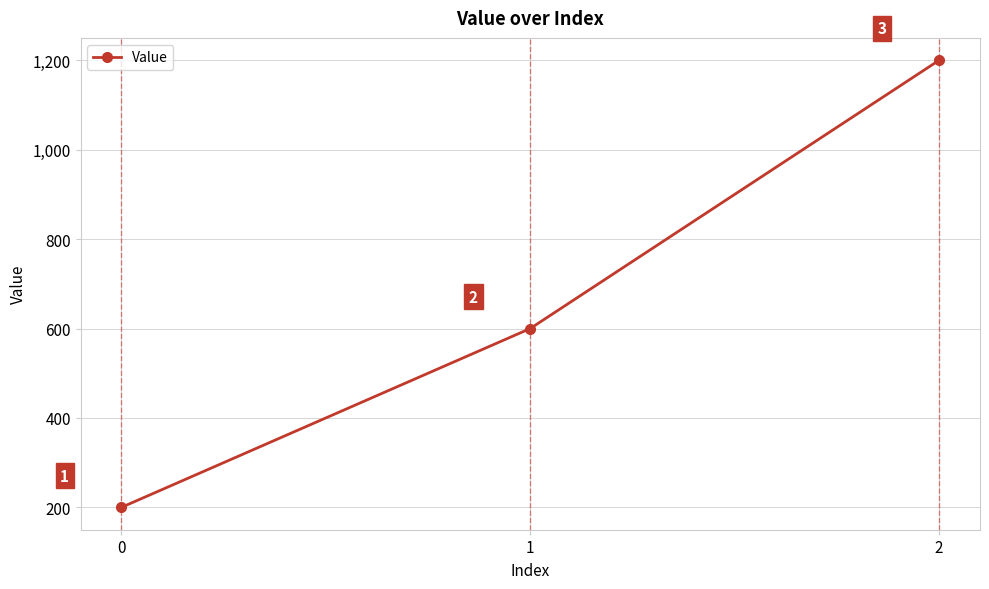

What is the difference between the maximum and minimum values?

1000